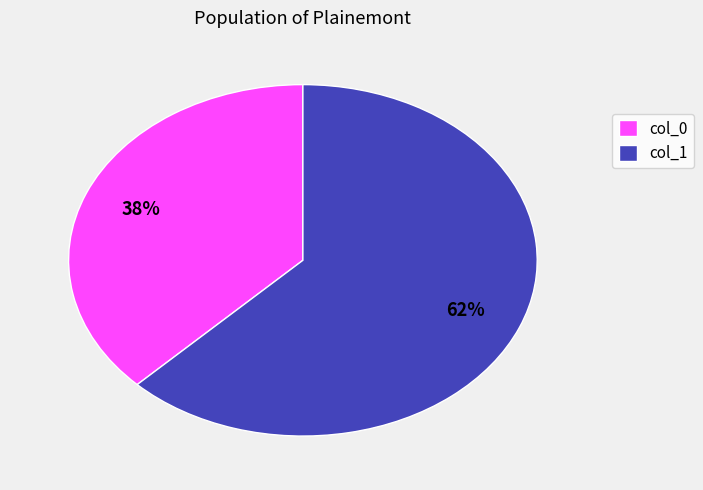

Between col_0 and col_1, which is larger?

col_1